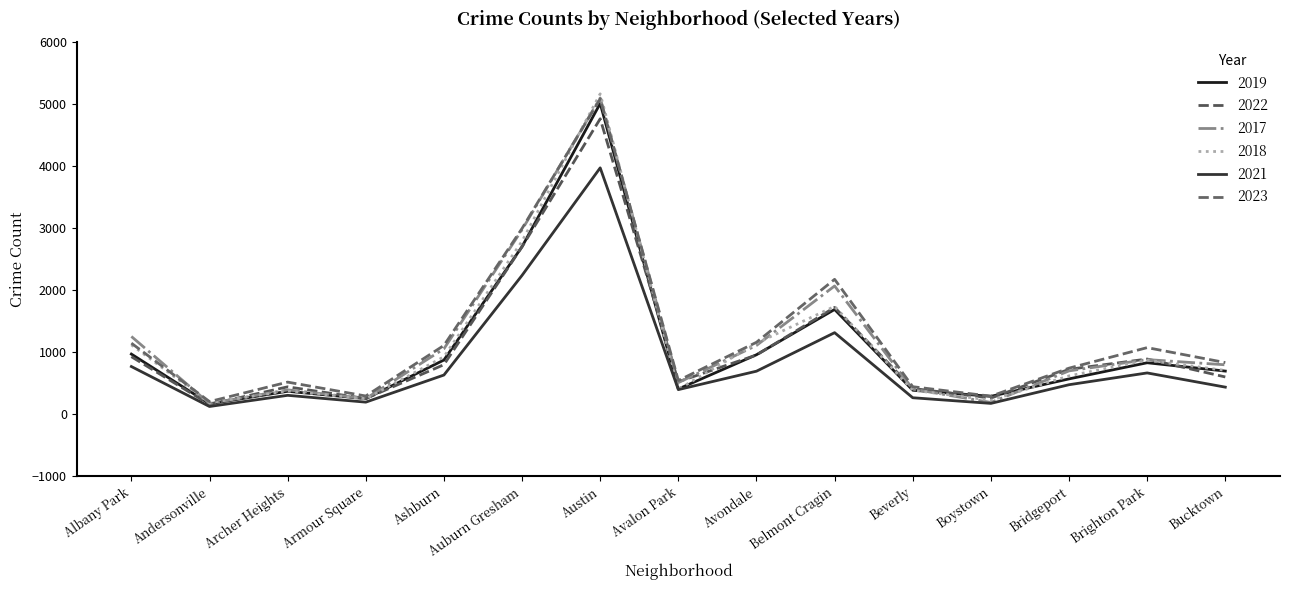

In 2021, how many points are higher than both neighbors (excluding endpoints)?

4